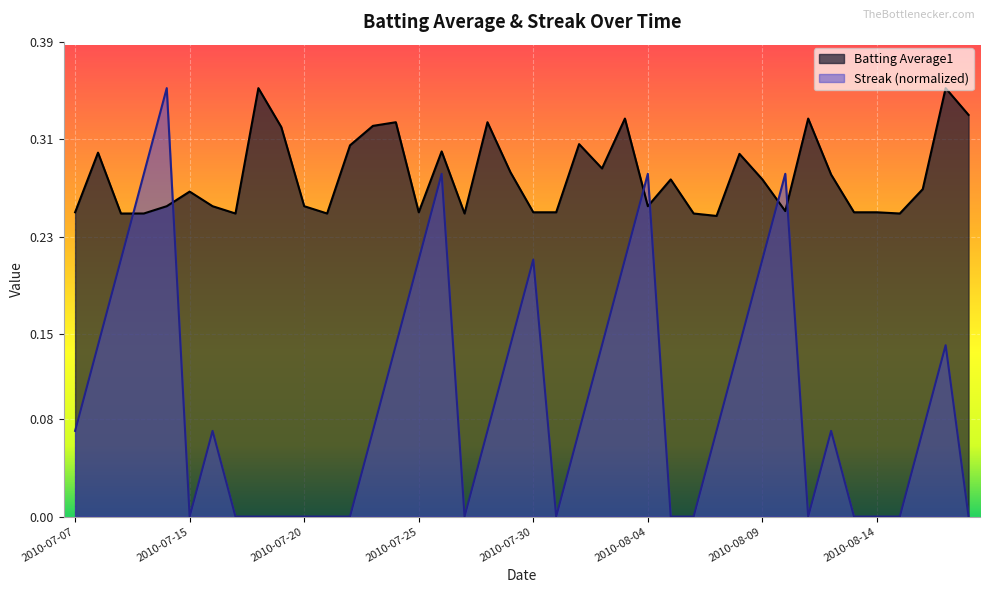

Reading left to right, extract all data points from this chart.

Batting Average1: 0.2	0.3	0.2	0.2	0.3	0.3	0.3	0.2	0.4	0.3	0.3	0.2	0.3	0.3	0.3	0.2	0.3	0.2	0.3	0.3	0.2	0.2	0.3	0.3	0.3	0.3	0.3	0.2	0.2	0.3	0.3	0.3	0.3	0.3	0.2	0.2	0.2	0.3	0.4	0.3
Streak: 0.1	0.1	0.2	0.3	0.4	0.0	0.1	0.0	0.0	0.0	0.0	0.0	0.0	0.1	0.1	0.2	0.3	0.0	0.1	0.1	0.2	0.0	0.1	0.1	0.2	0.3	0.0	0.0	0.1	0.1	0.2	0.3	0.0	0.1	0.0	0.0	0.0	0.1	0.1	0.0